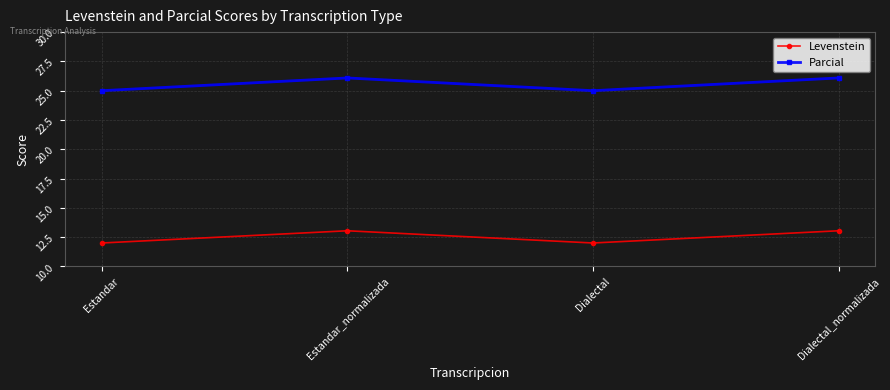

How many values in the Levenstein series exceed 13?

2